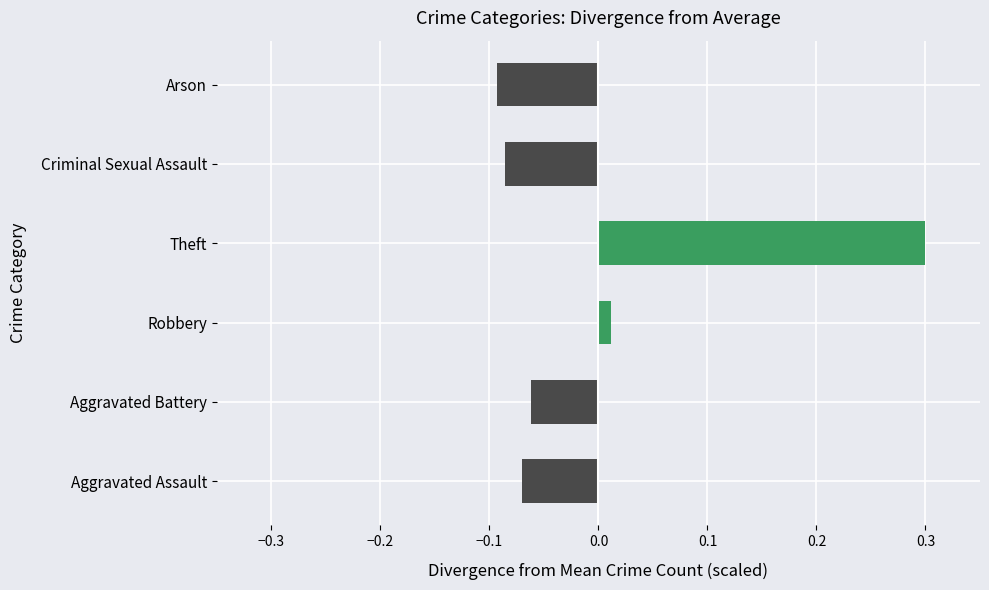

The value at Theft is 0.5. True or false?

False